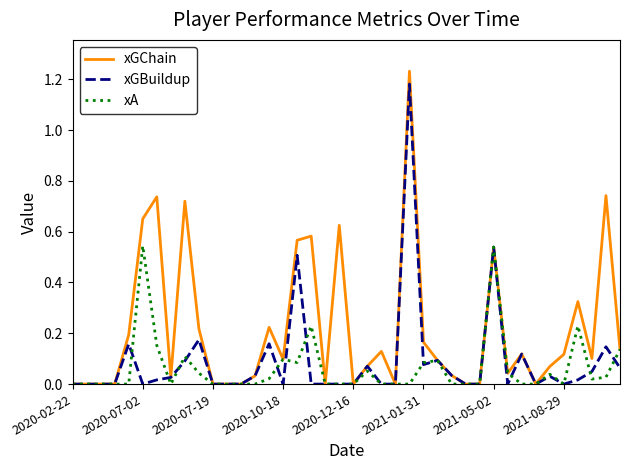

Which series has the largest total across all categories?

xGChain